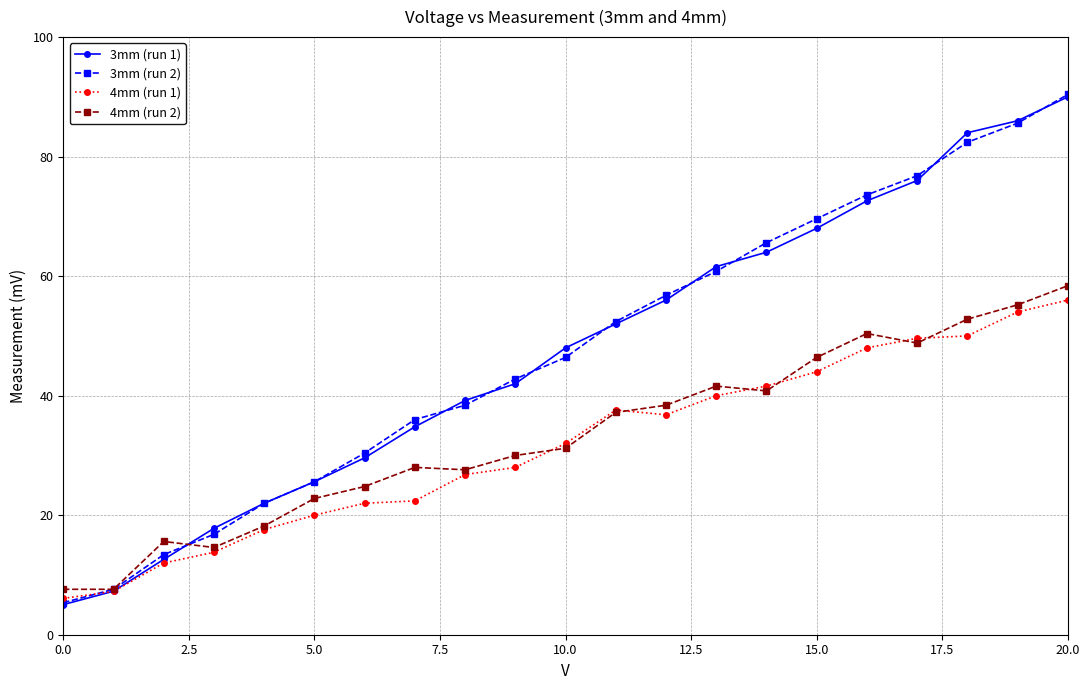

Which series has the largest range (max minus min)?

3mm (run 2)